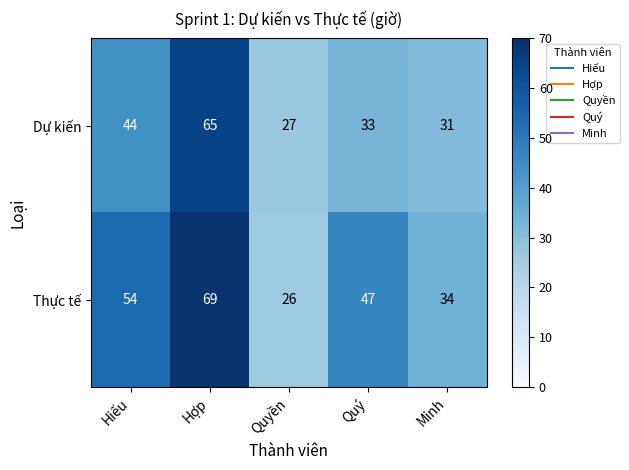

Where is Dự kiến nearest to the value 46?

Hiếu